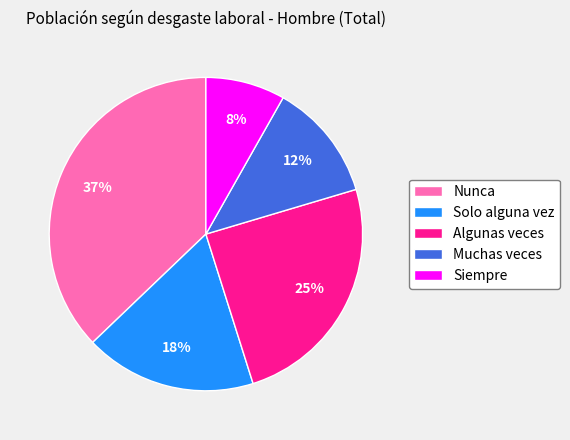

Is the sum of Siempre and Muchas veces greater than half?

No